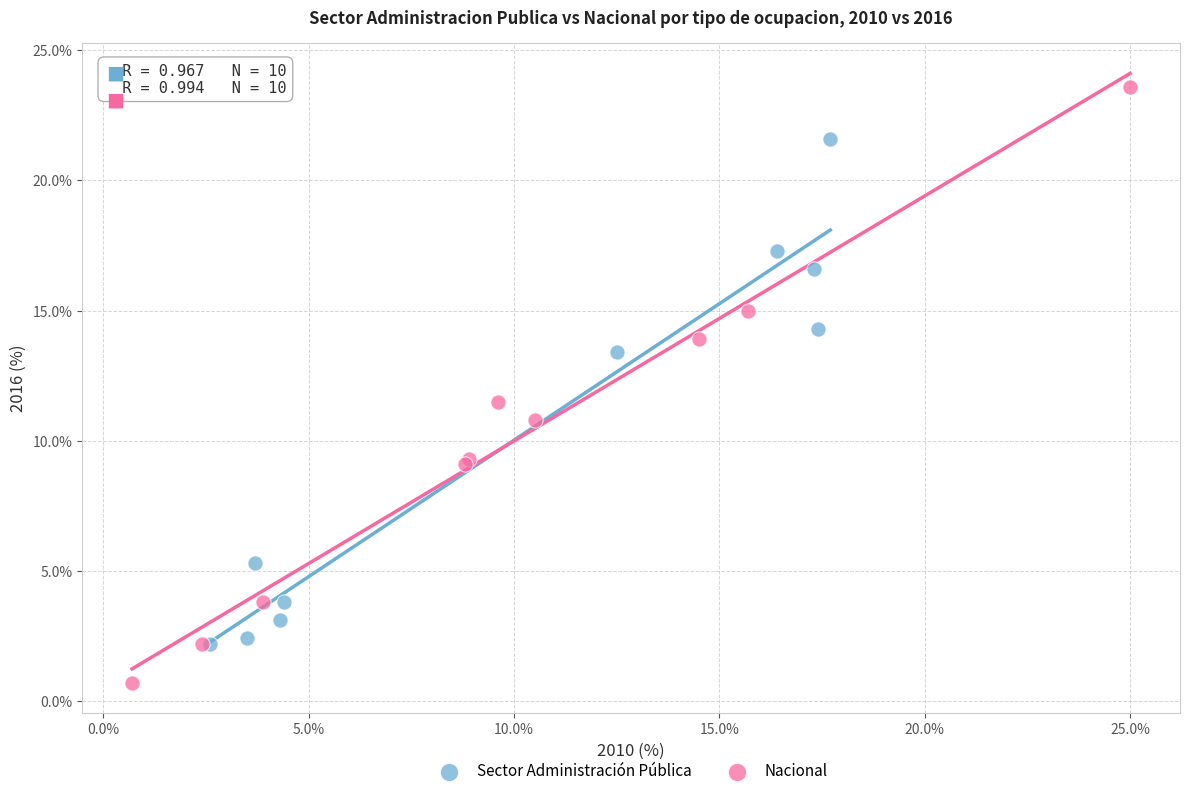

Which series contains the lowest Y value?

Nacional